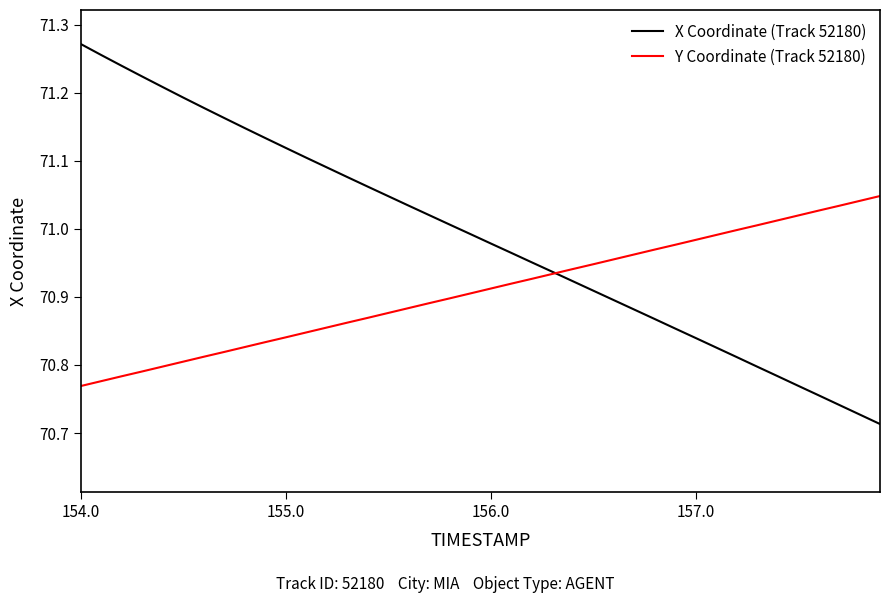

Which series has the largest range (max minus min)?

X Coordinate (Track 52180)